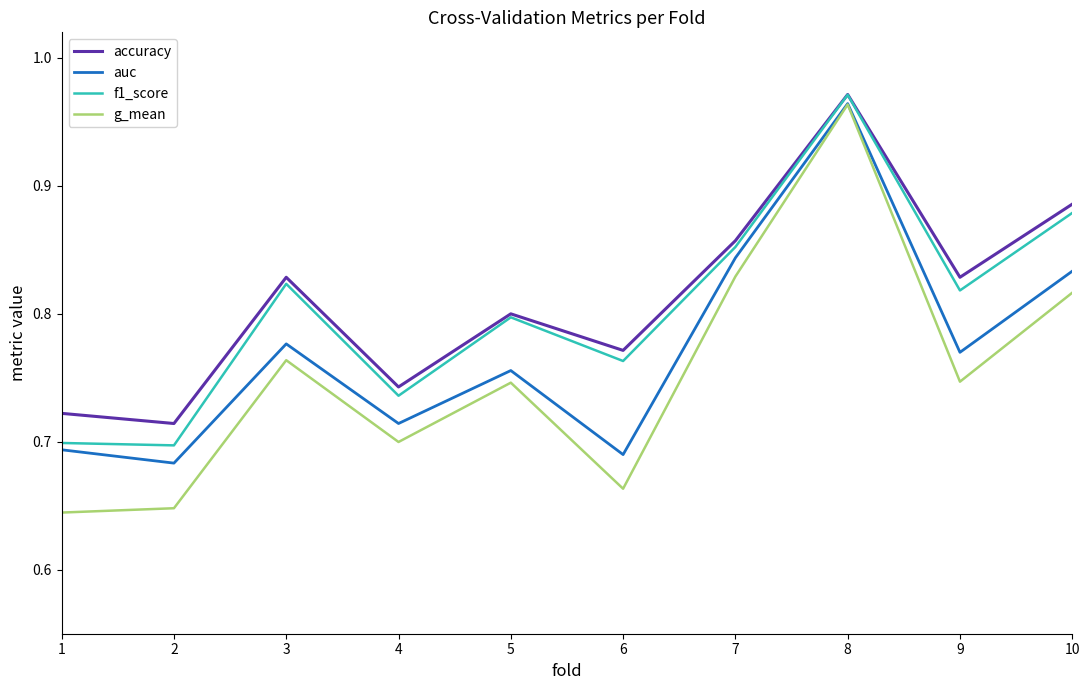

The g_mean series shows 0.4 at 3. True or false?

False